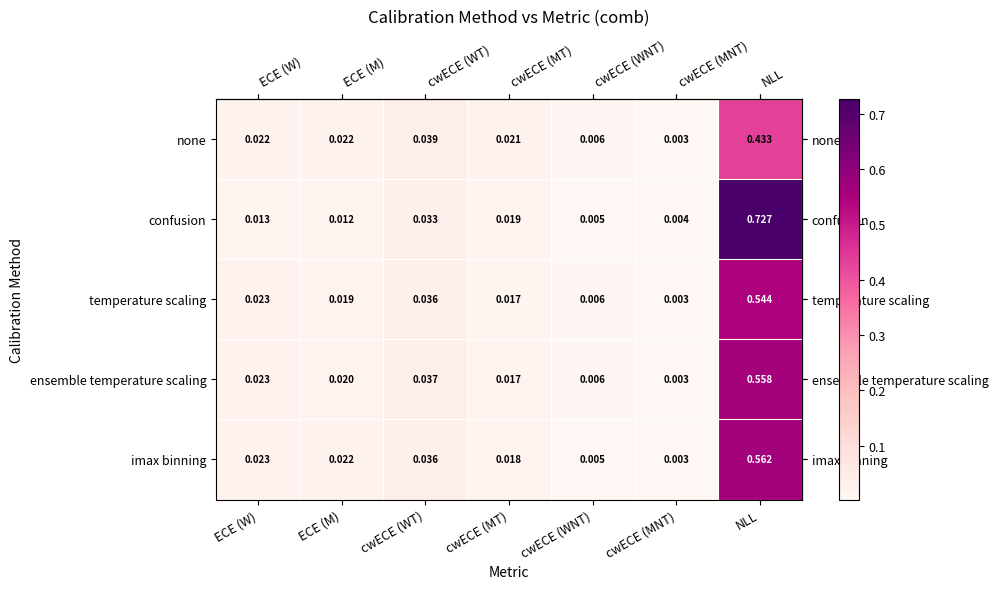

Which series has the widest spread of values?

confusion